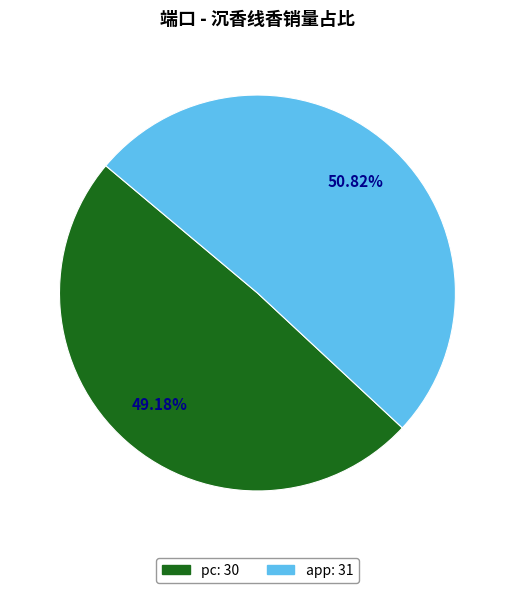

Which slice is the smallest?

pc